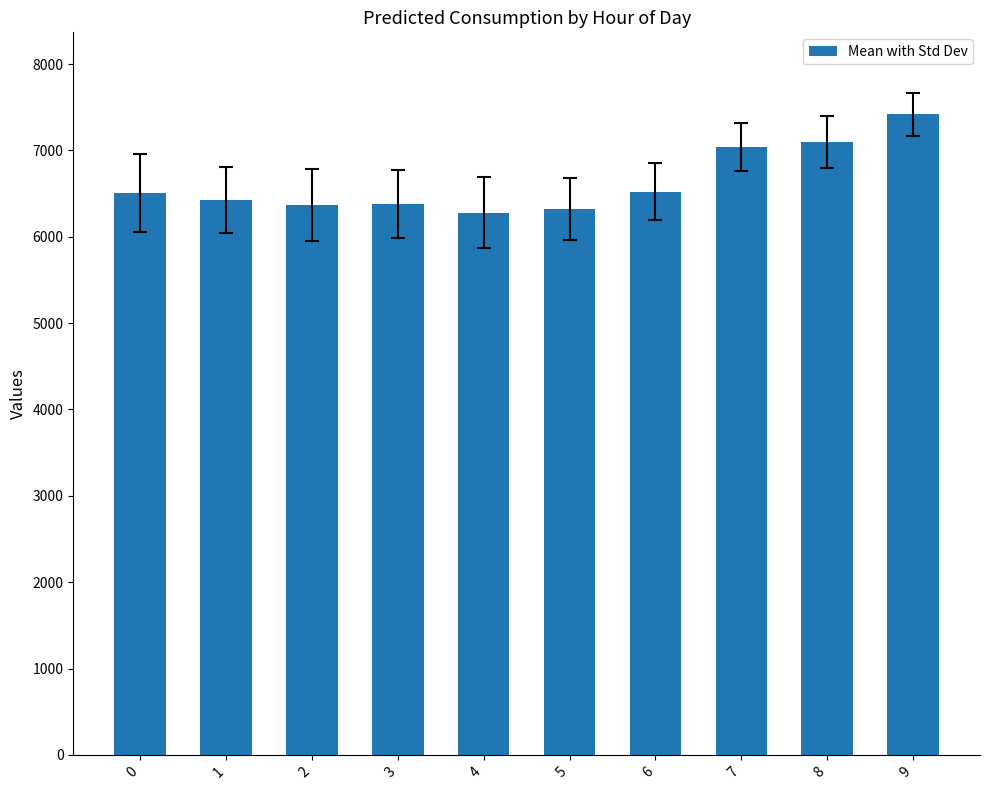

What is the ratio of the value at 4 to the value at 3?

1.0